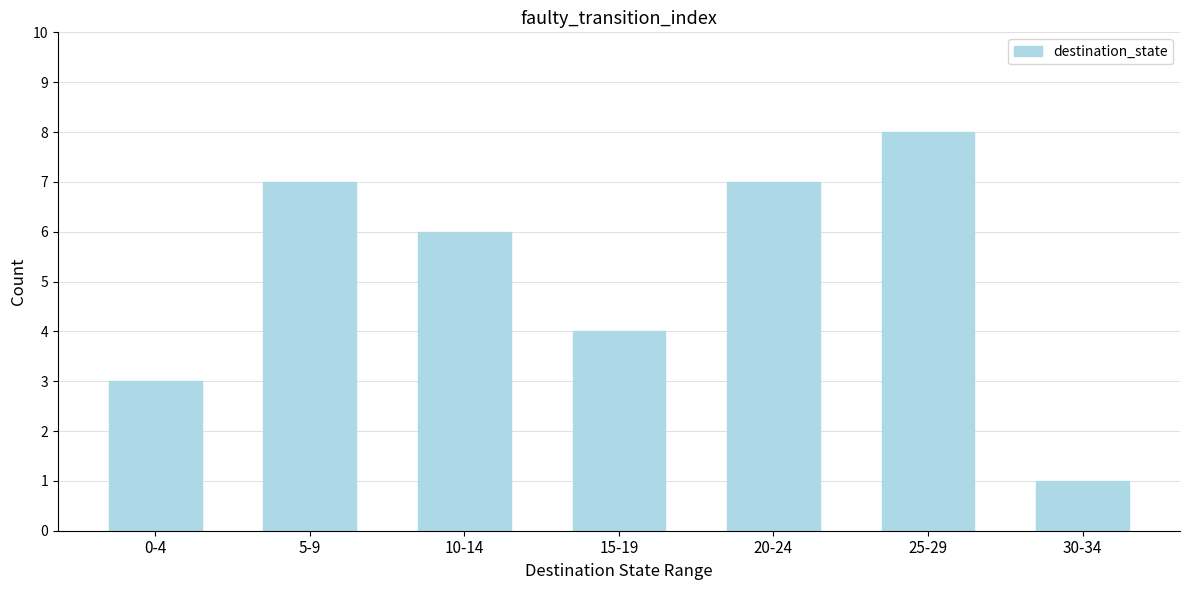

Reading left to right, list all the values displayed in this chart.

3	7	6	4	7	8	1